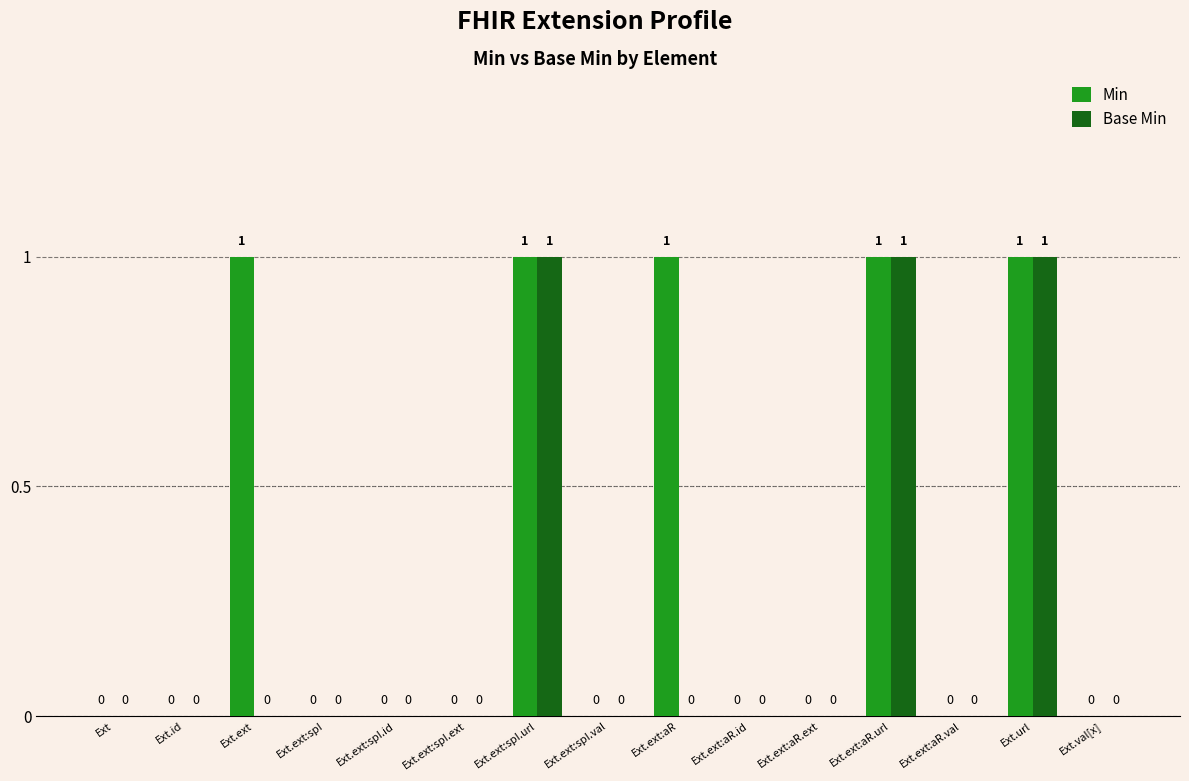

Which series has the largest total across all categories?

Min